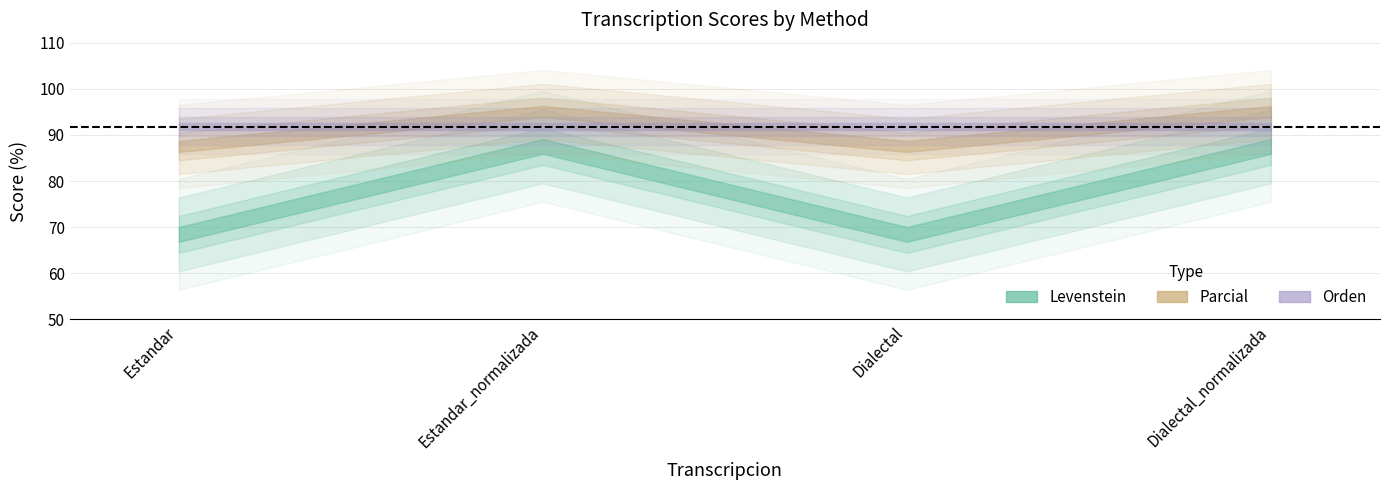

True or false: Parcial has more than 1 interior local peaks.

False